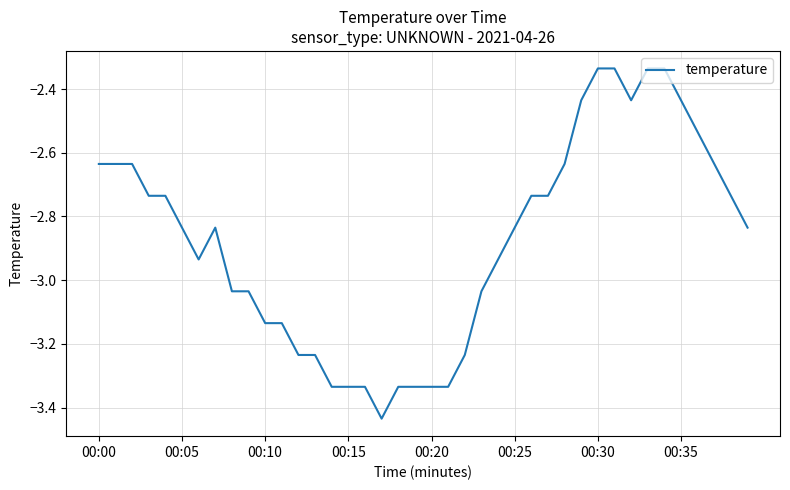

What is the difference between the maximum and minimum values?

1.1